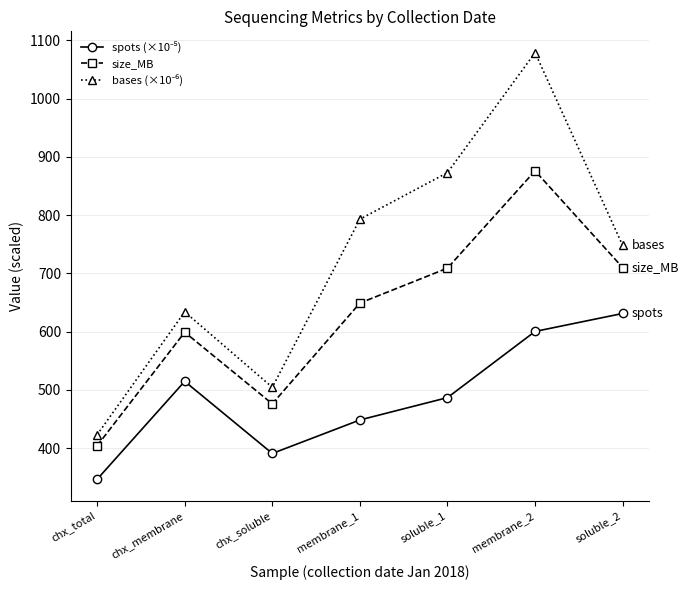

At which category is the sum across all series the highest?

membrane_2